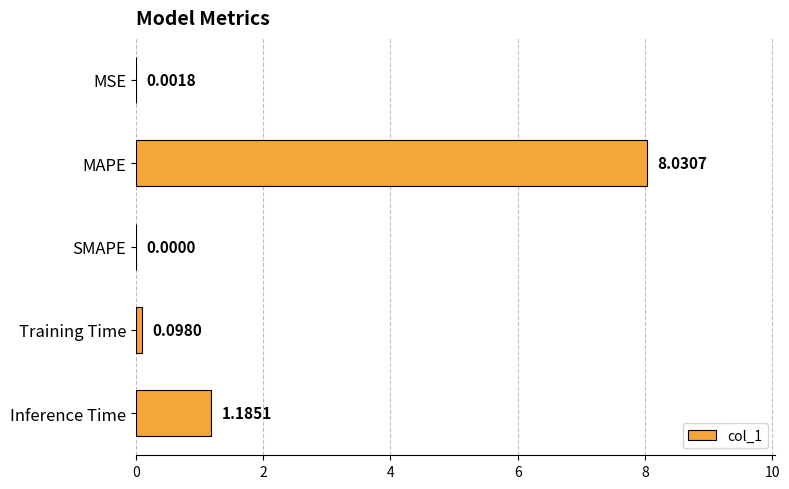

What is the sum of the values at MAPE and Training Time?

8.1